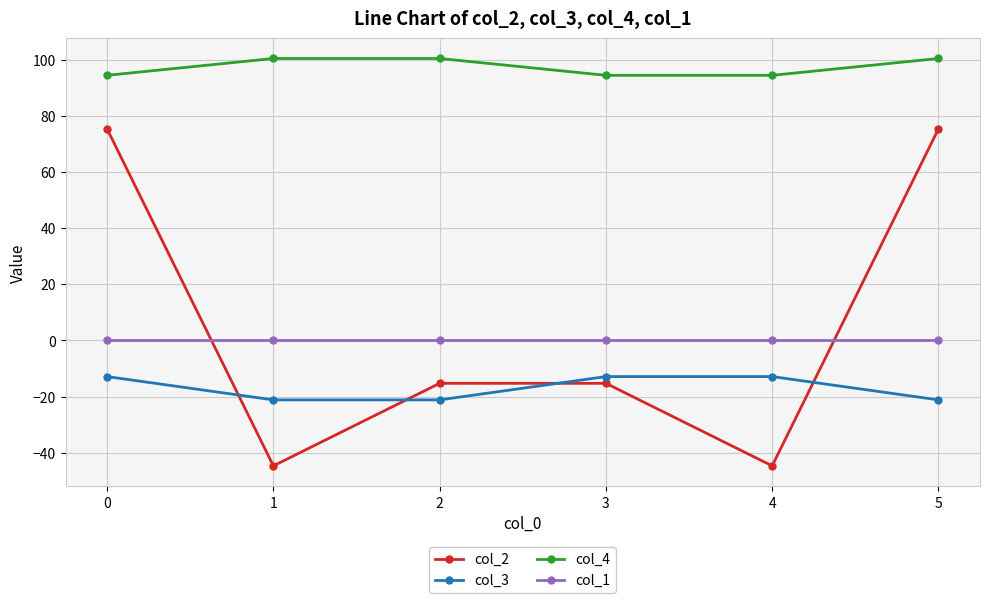

Reading left to right, extract all data points from this chart.

col_2: 75.3	-44.7	-15.3	-15.3	-44.7	75.3
col_3: -12.9	-21.2	-21.2	-12.9	-12.9	-21.2
col_4: 94.4	100.4	100.4	94.4	94.4	100.4
col_1: 0.0	0.0	0.0	0.0	0.0	0.0